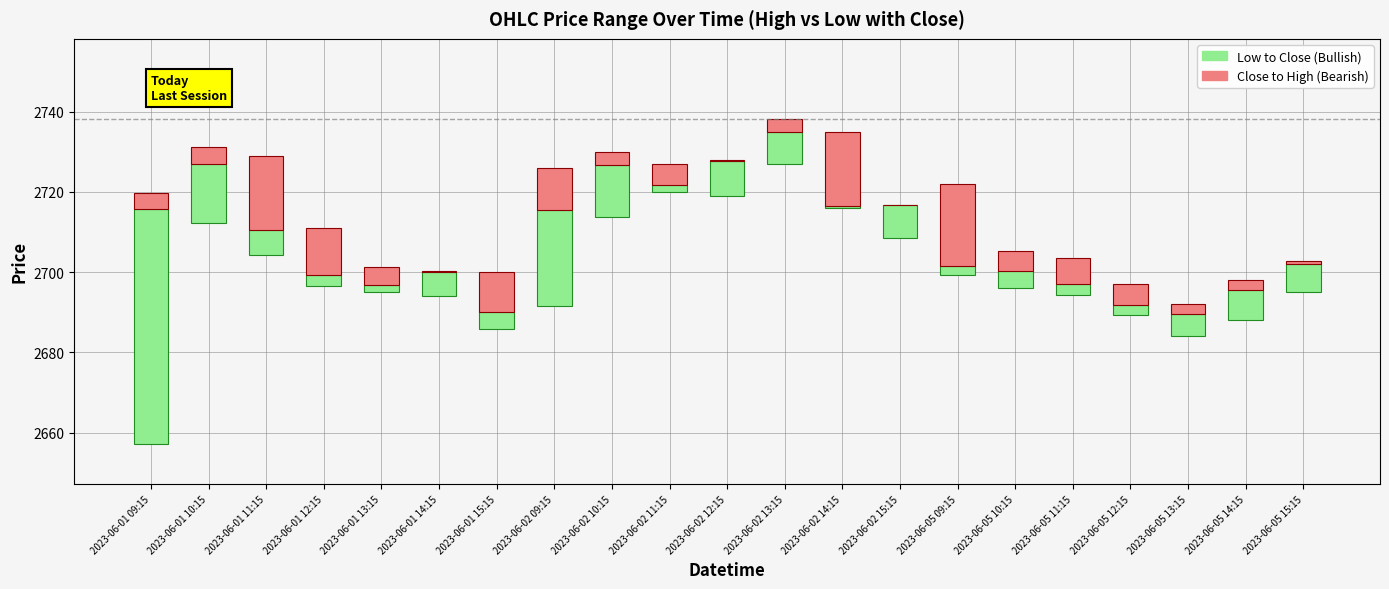

How many distinct data groups are displayed?

2